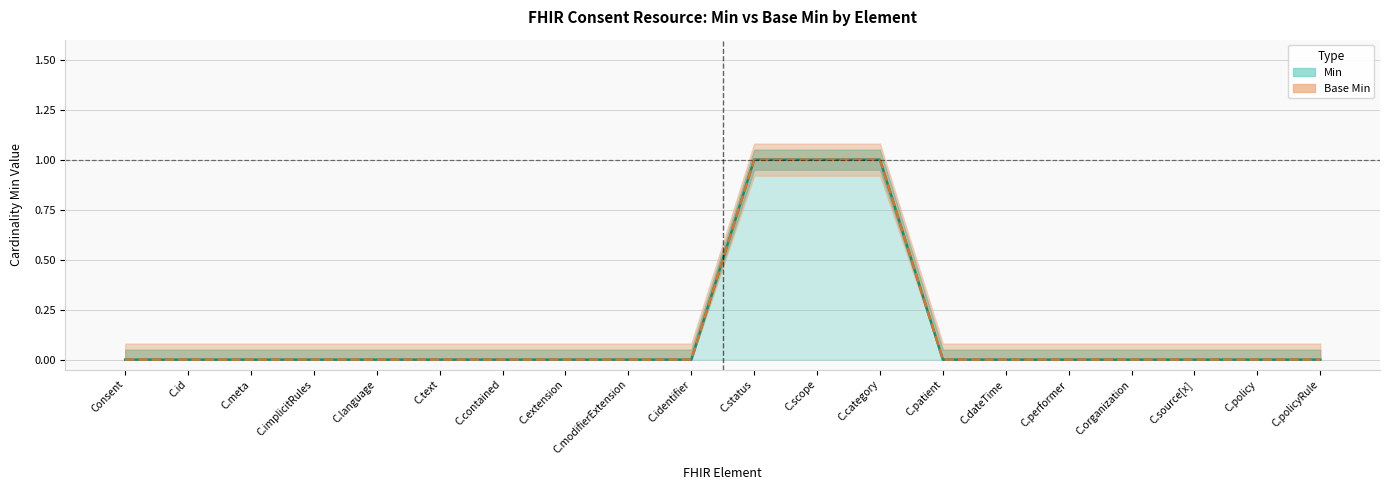

True or false: Base Min and Min intersect in this chart.

False